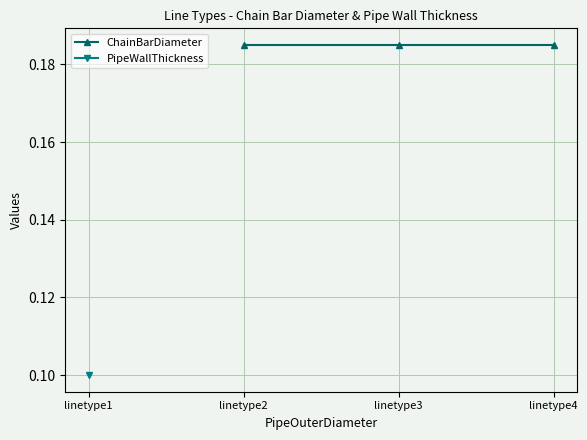

True or false: PipeWallThickness has a value of 0.1 at linetype1.

False